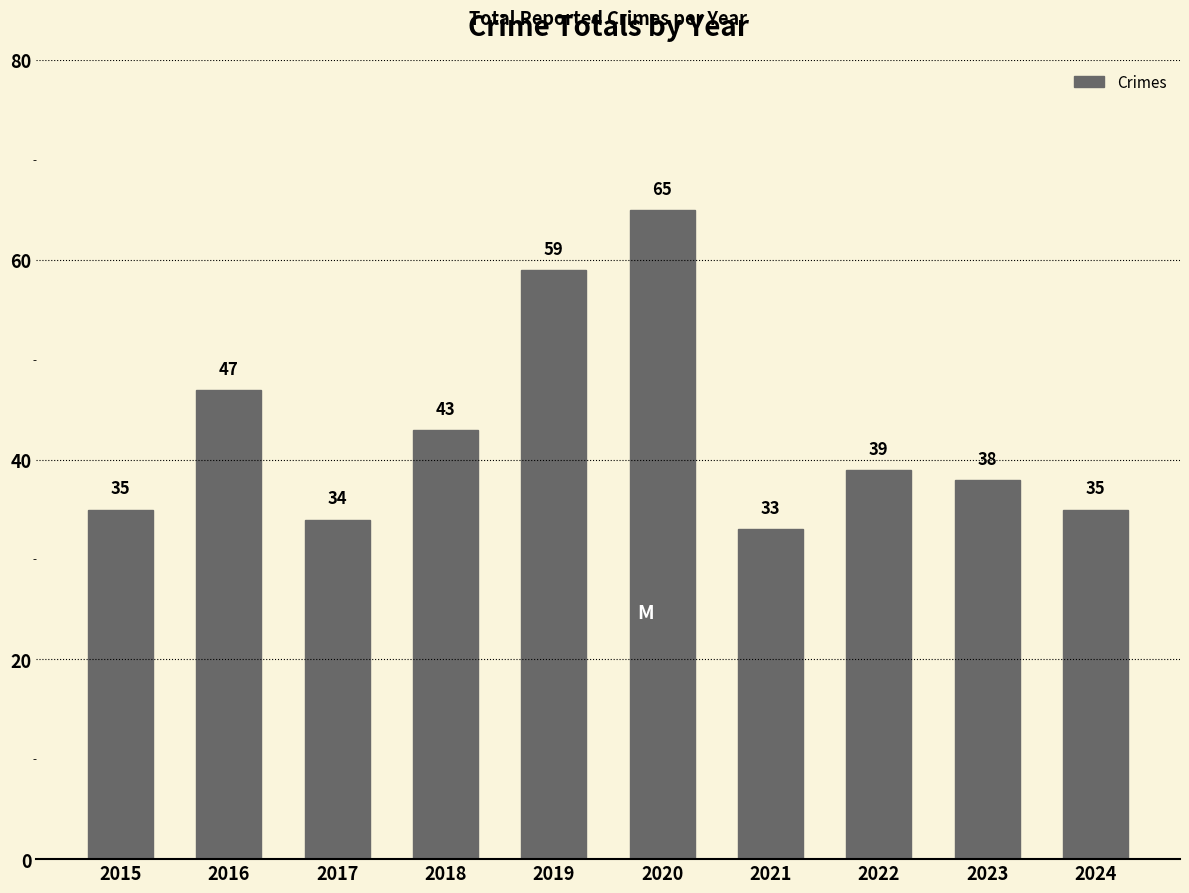

What is the greatest value displayed?

65